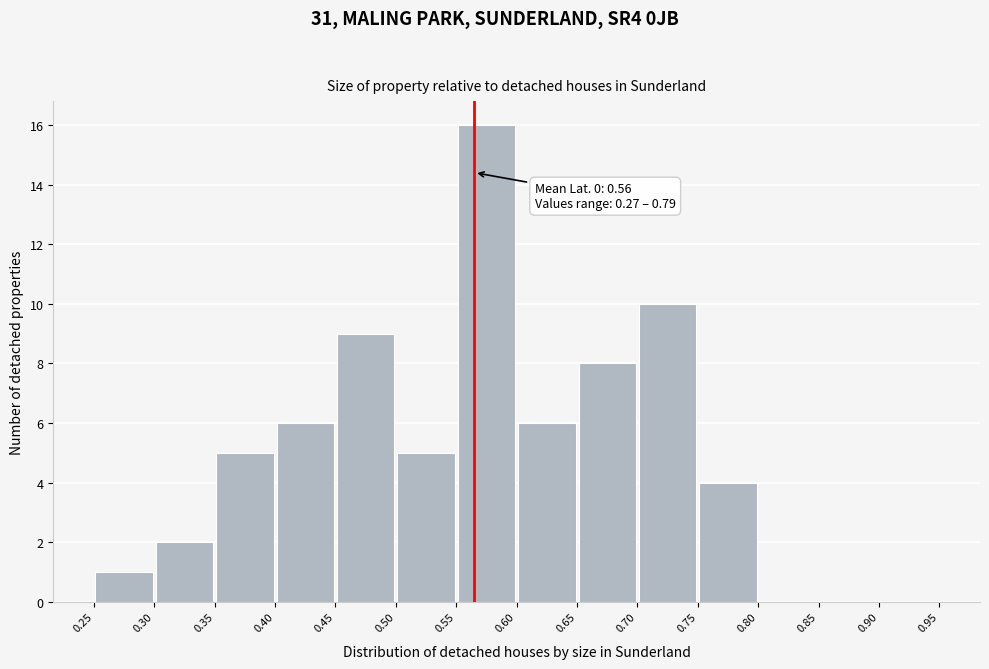

Over which range of the x-axis is the bar tallest?

0.55 to 0.60